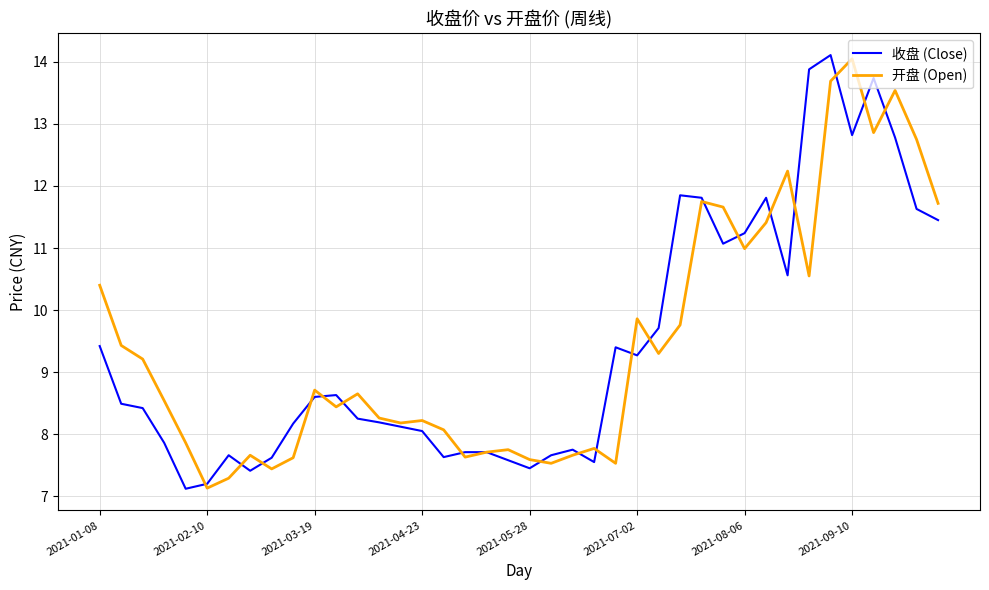

True or false: 开盘 (Open) has more than 2 interior local peaks.

True